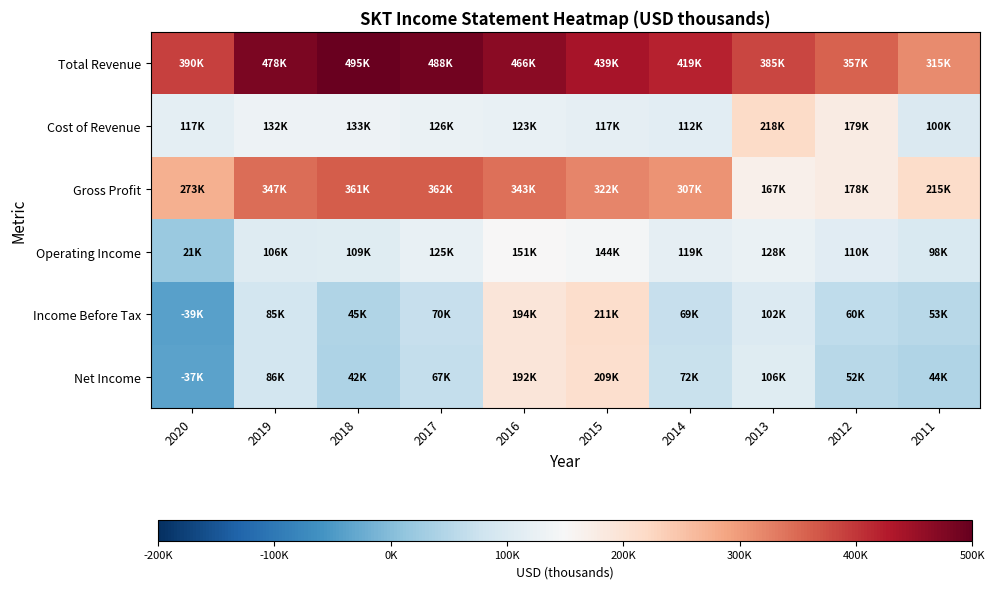

How many distinct data groups are displayed?

6